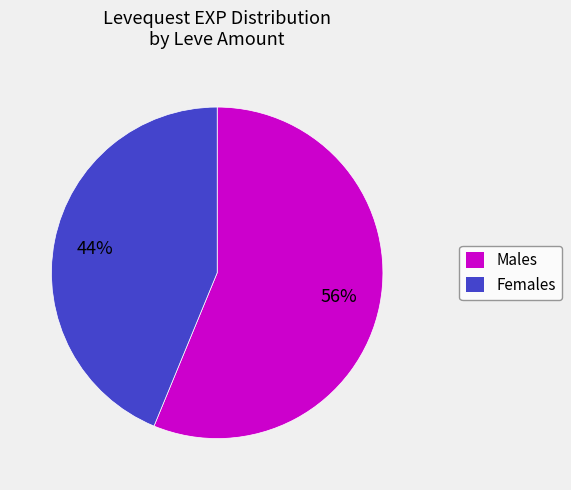

To the nearest percent, what is the difference between the largest and smallest slice percentages?

12%